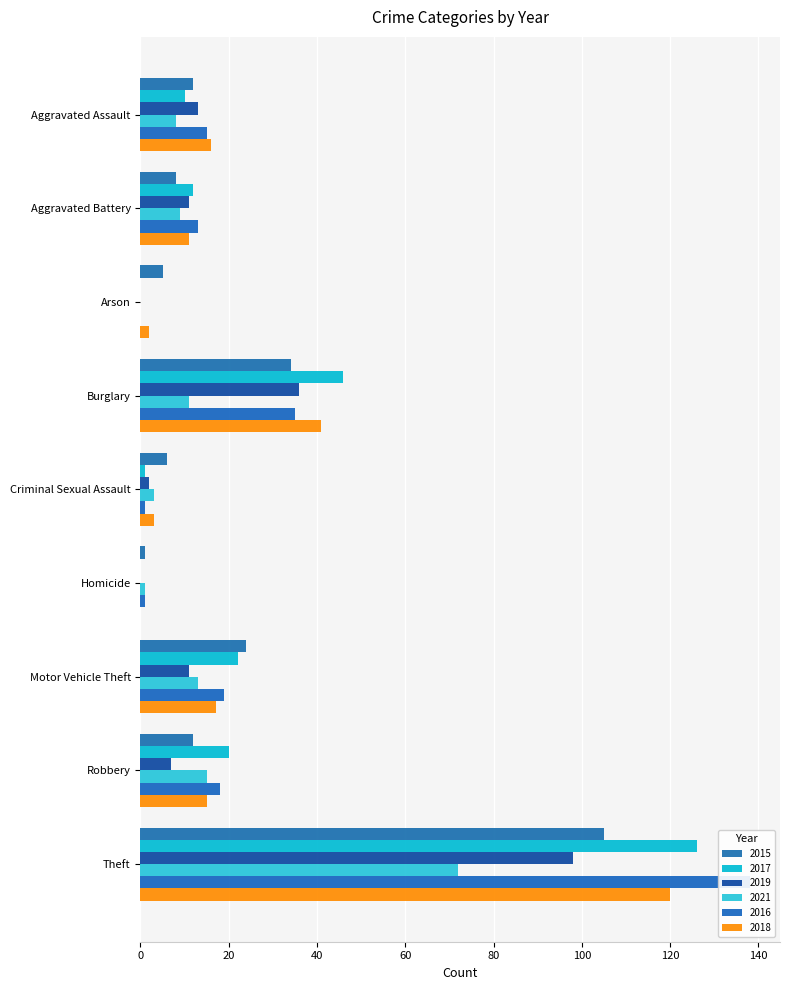

What position from the left is Theft?

9